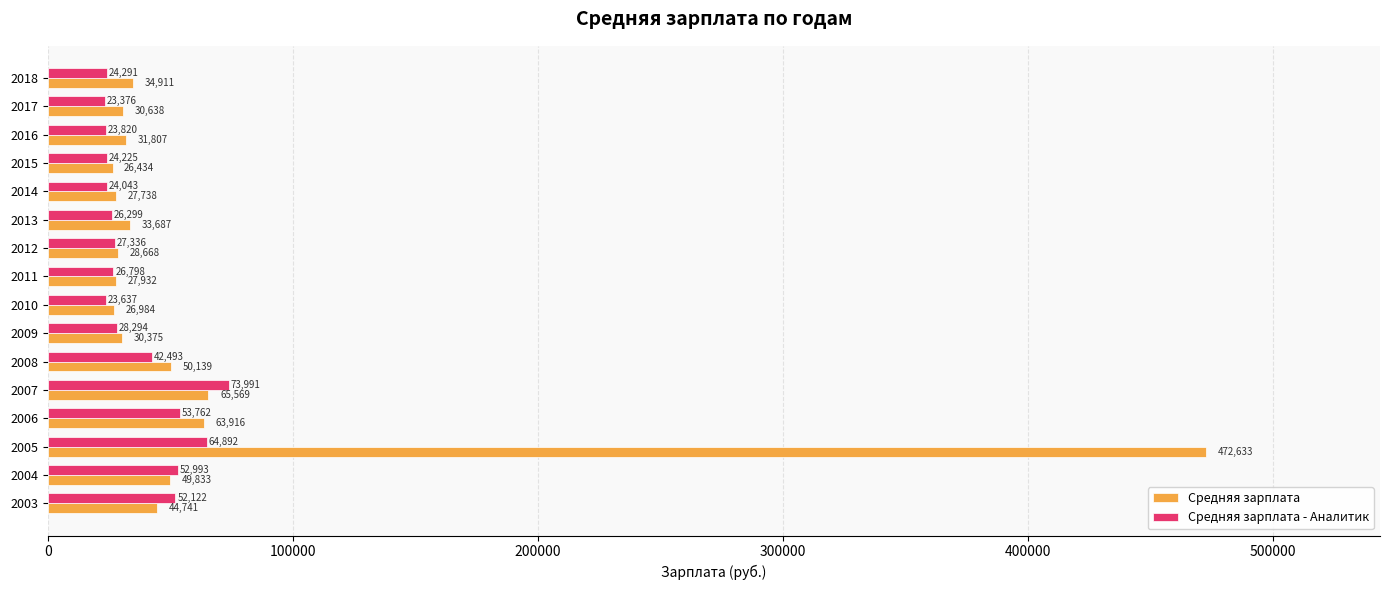

At which label is Средняя зарплата - Аналитик closest to 48683?

2003